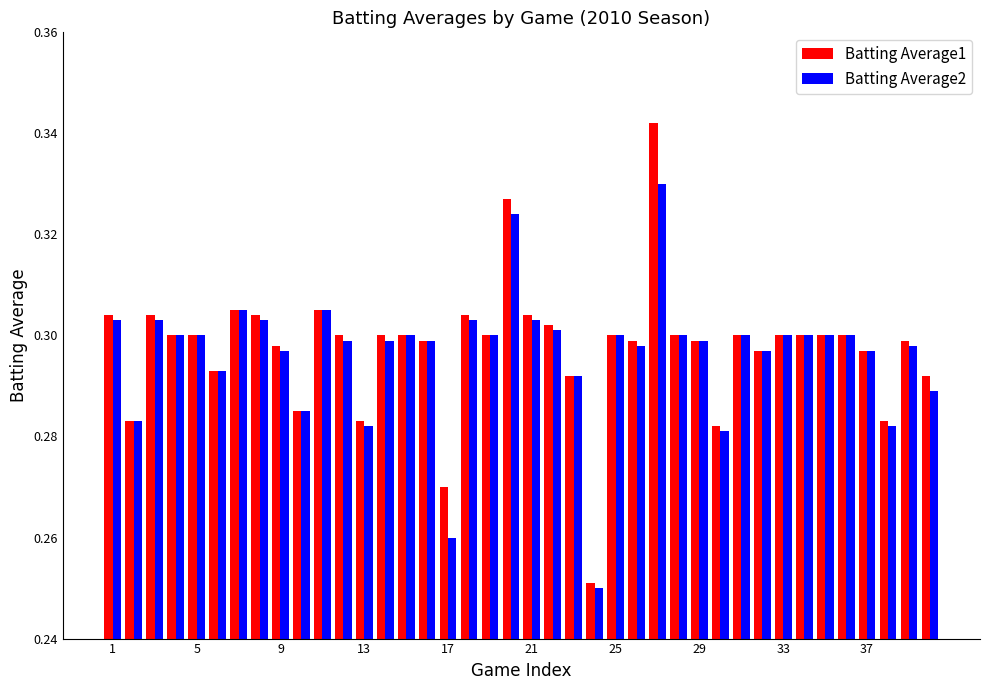

Which series has the largest range (max minus min)?

Batting Average1